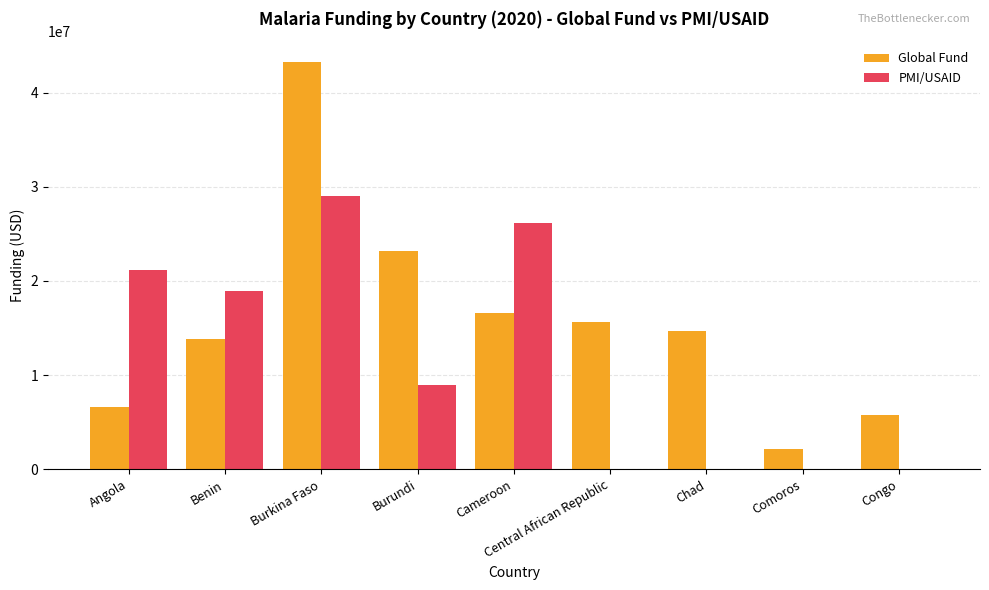

What is the sum of all PMI/USAID values?

104207378